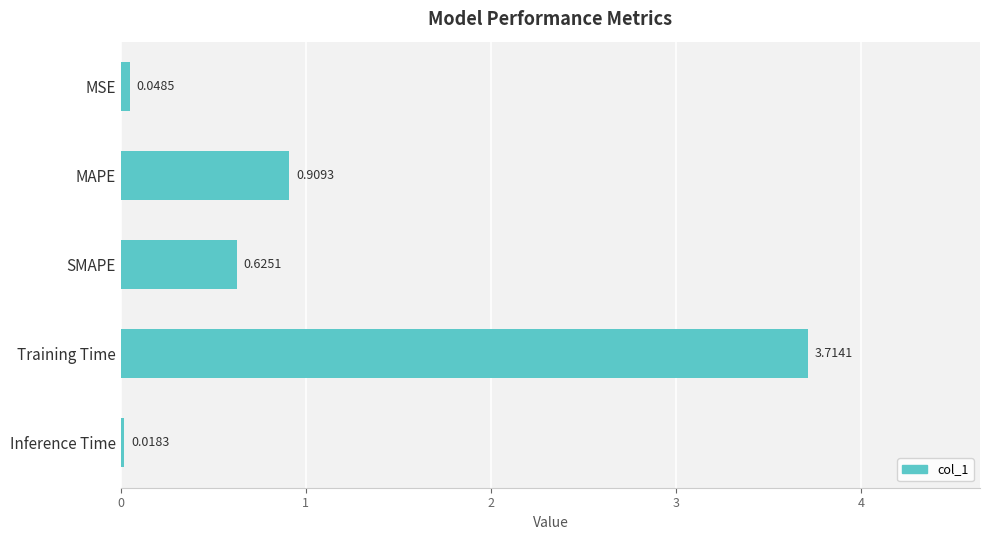

At which label is the value closest to 1?

MAPE